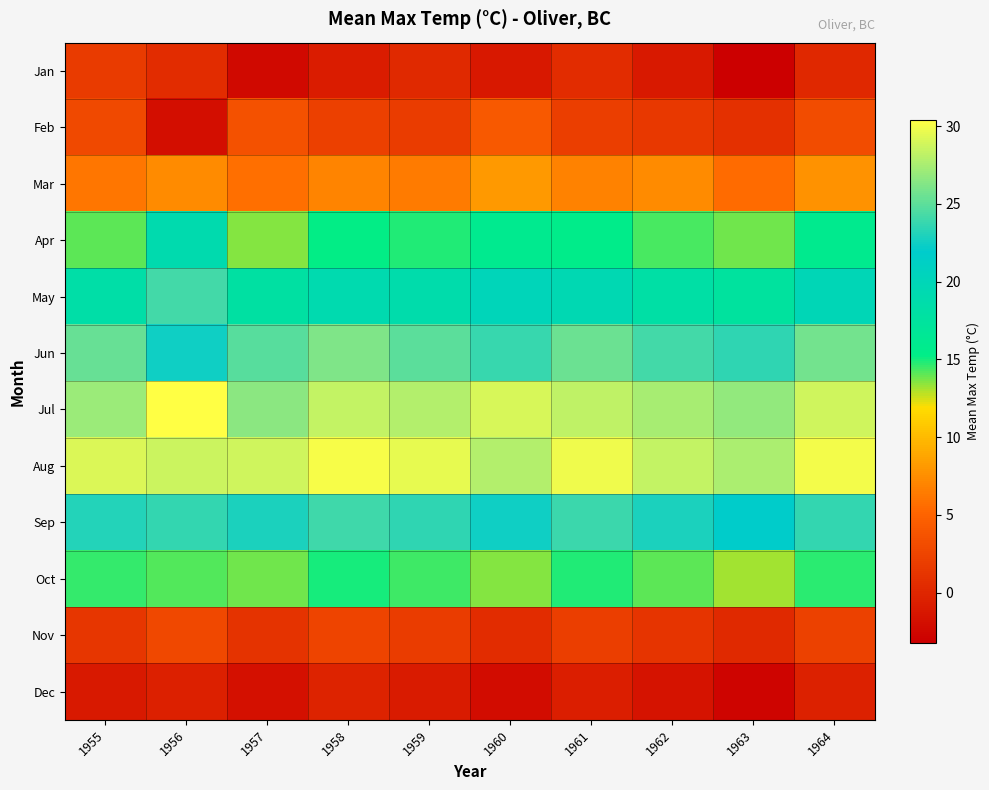

At which category is the sum across all series the highest?

1964